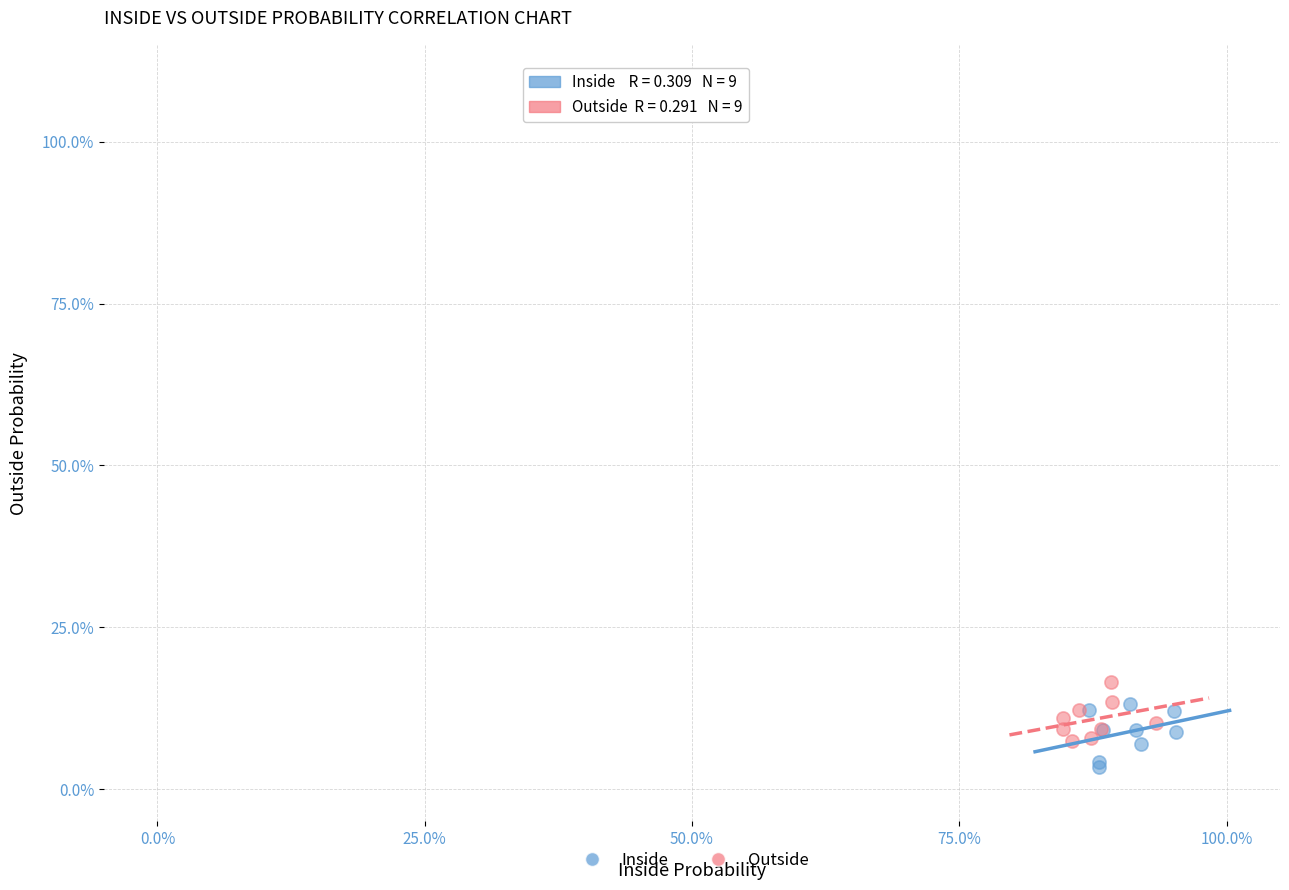

What are all the series names shown in the legend?

Inside, Outside